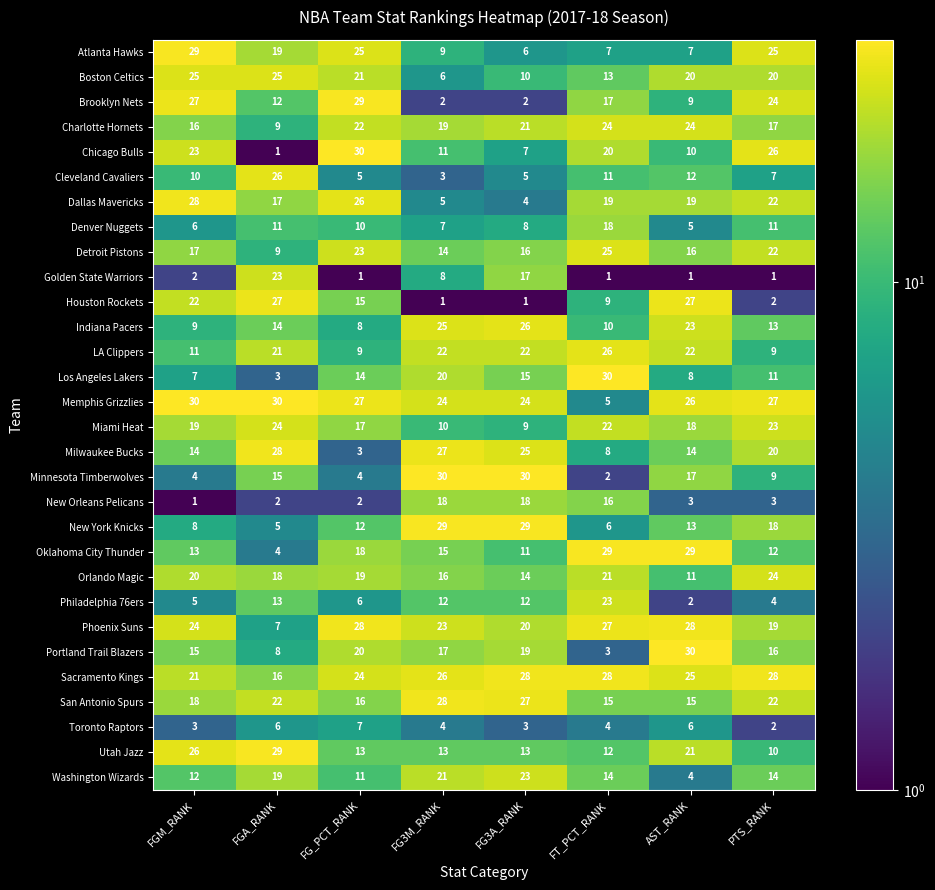

What is the minimum value for Atlanta Hawks?

6